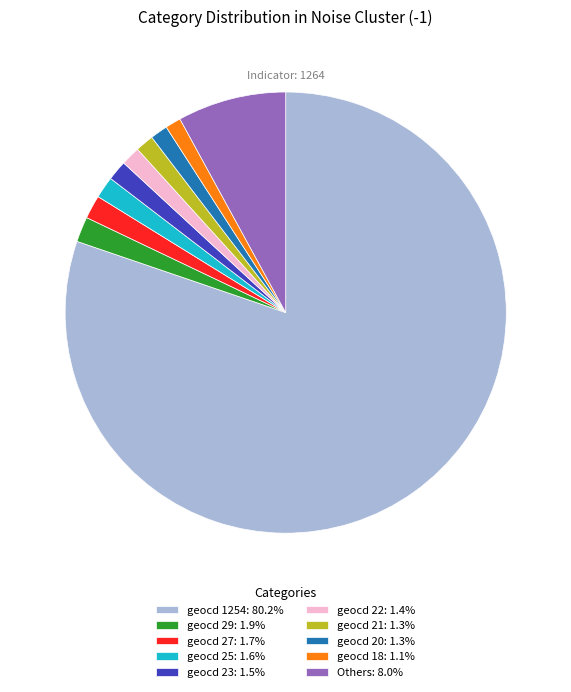

Is there a majority slice in this chart?

Yes